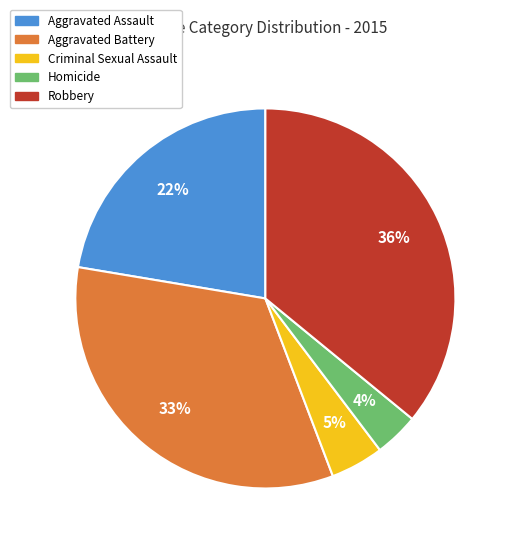

Which slice is the smallest?

Homicide